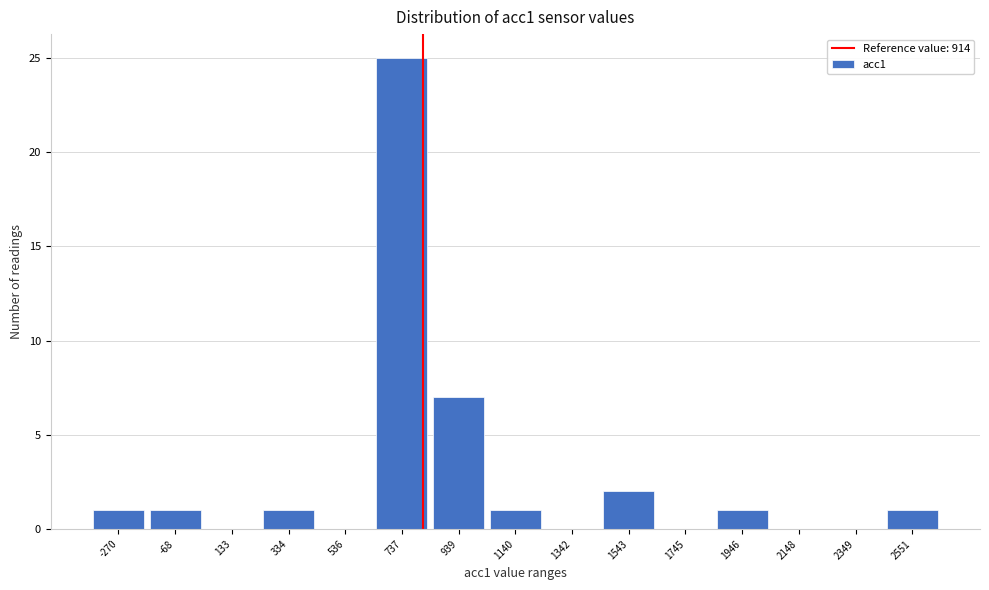

Reading left to right, list all the values displayed in this chart.

-270=1	-68=1	133=0	334=1	536=0	737=25	939=7	1140=1	1342=0	1543=2	1745=0	1946=1	2148=0	2349=0	2551=1